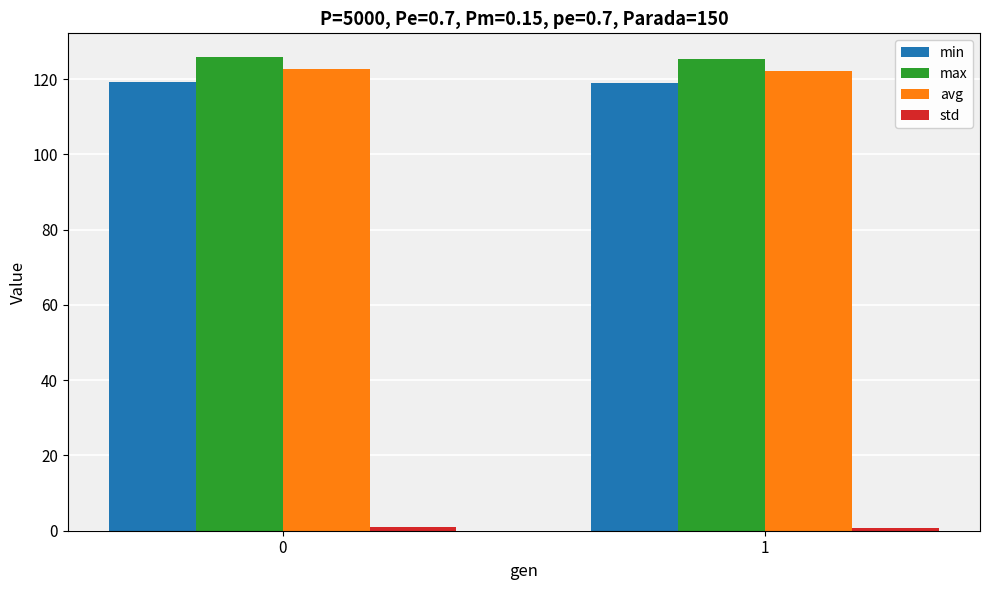

The max series shows 214.2 at 0. True or false?

False